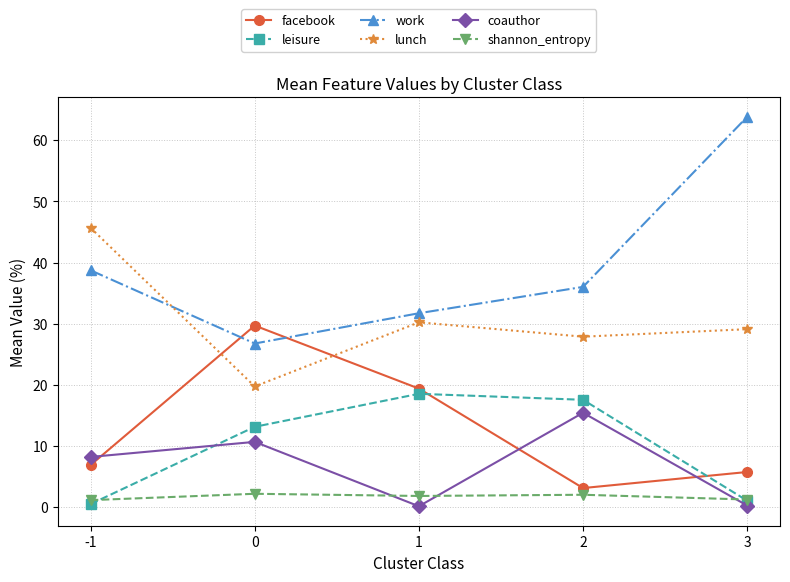

What is the value of the work point at the 4th from the left?

36.0